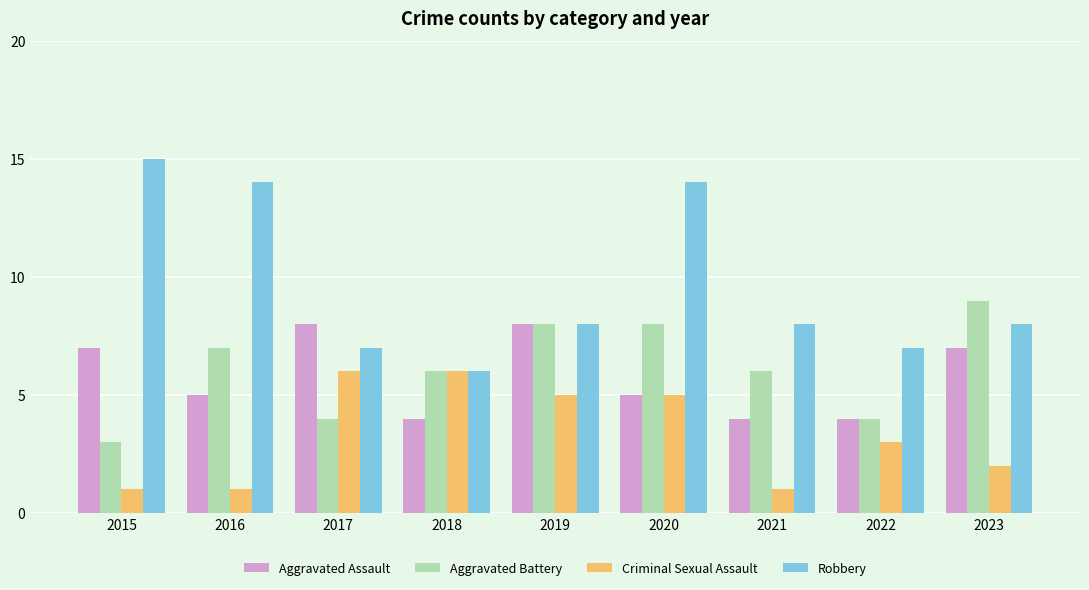

The Aggravated Battery series shows 3 at 2015. True or false?

True